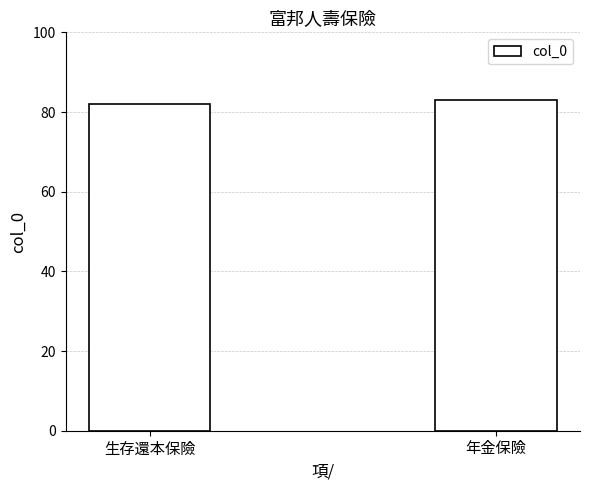

Approximately how many times larger is the value at 生存還本保險 compared to 年金保險?

1.0